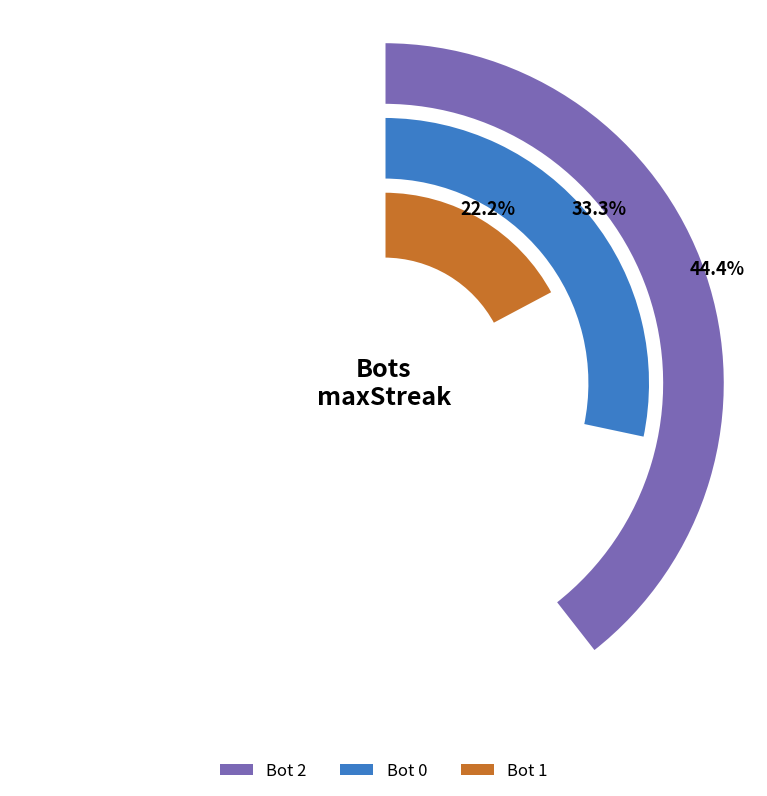

Rank the categories by value from lowest to highest.

1, 0, 2